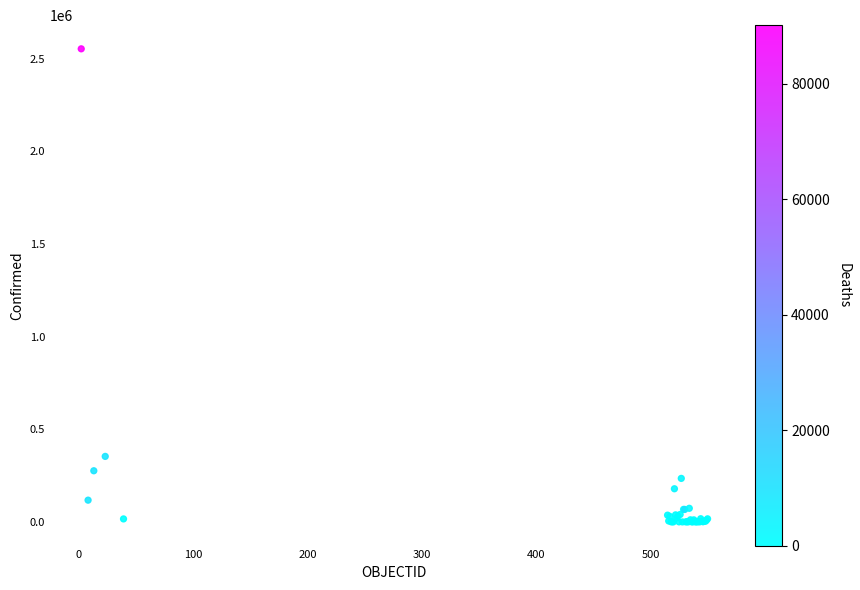

What Y value in the scatter plot is closest to 1276156?

353536